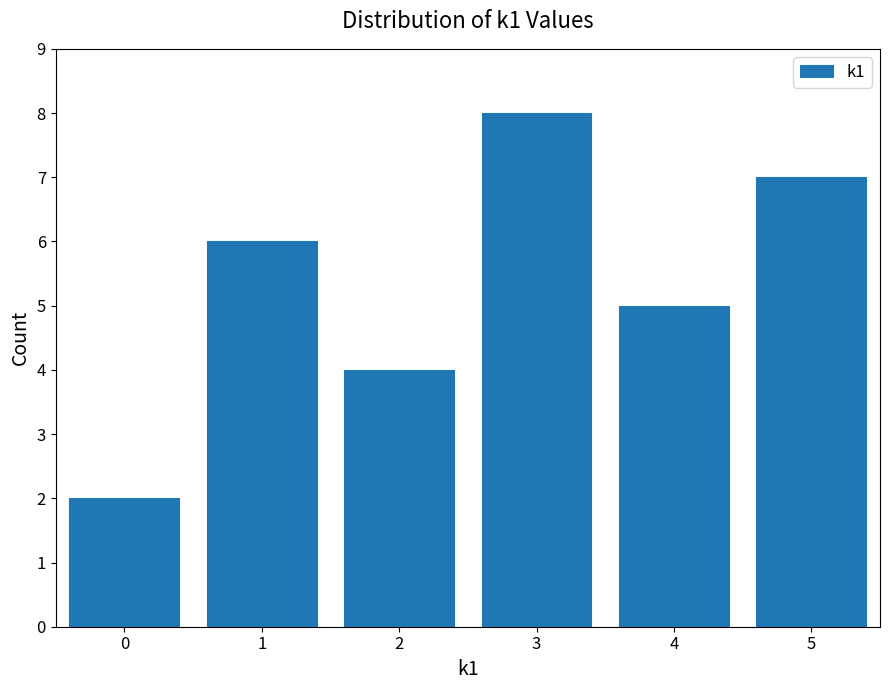

Reading left to right, list all the values displayed in this chart.

0=2	1=6	2=4	3=8	4=5	5=7